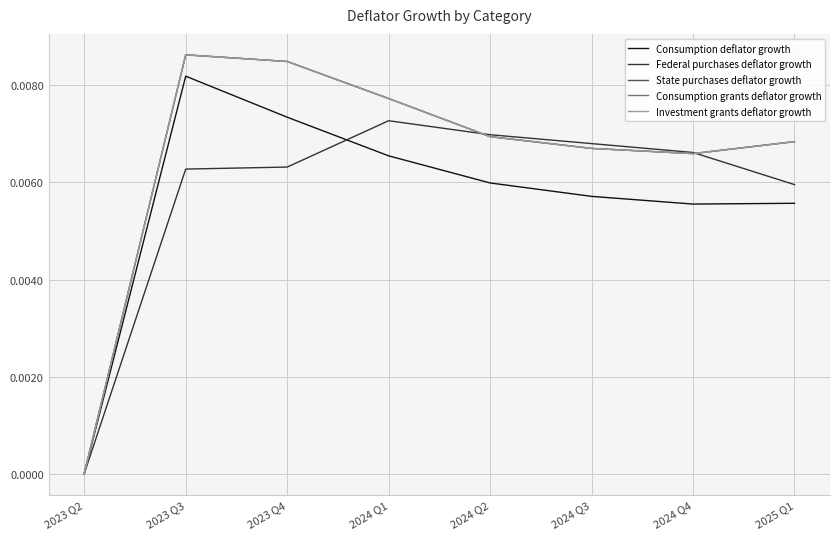

True or false: Investment grants deflator growth and State purchases deflator growth cross at least once.

False